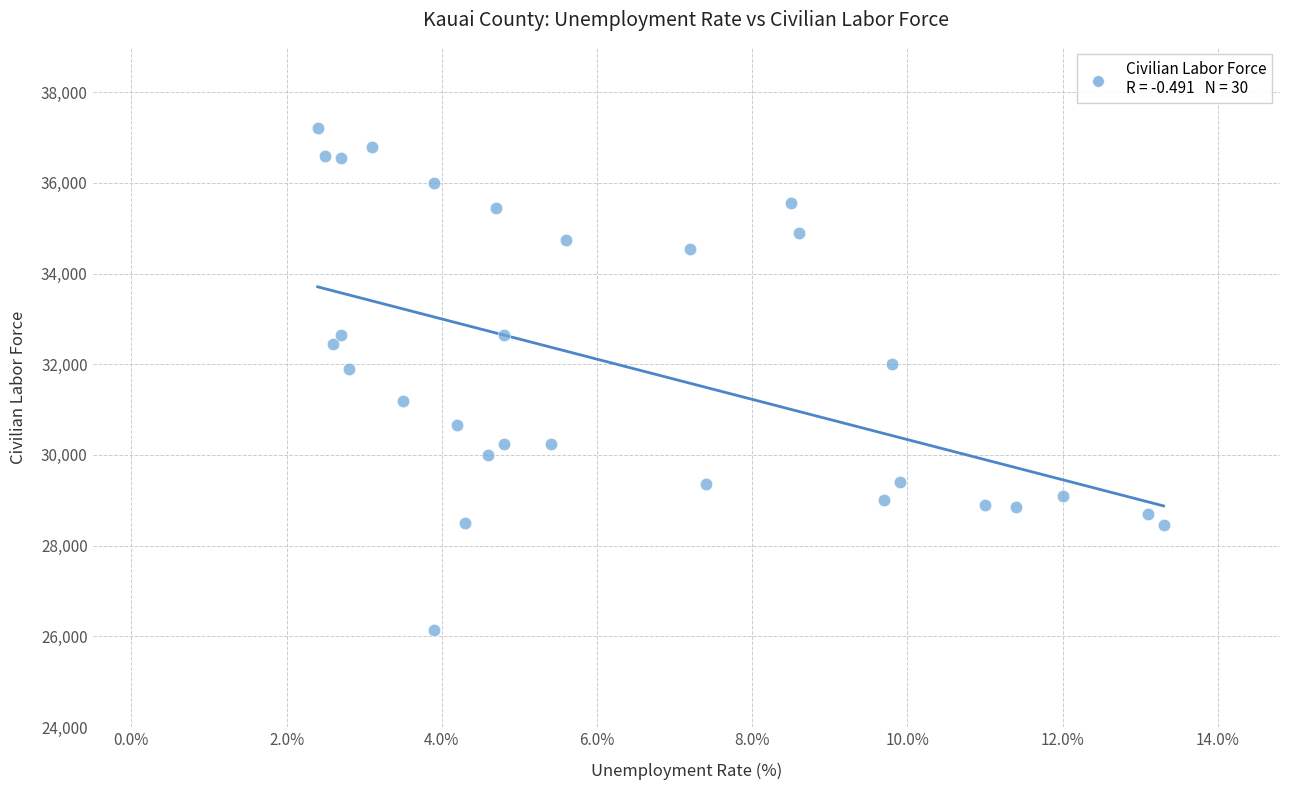

What is the range of Y values (max minus min)?

11050